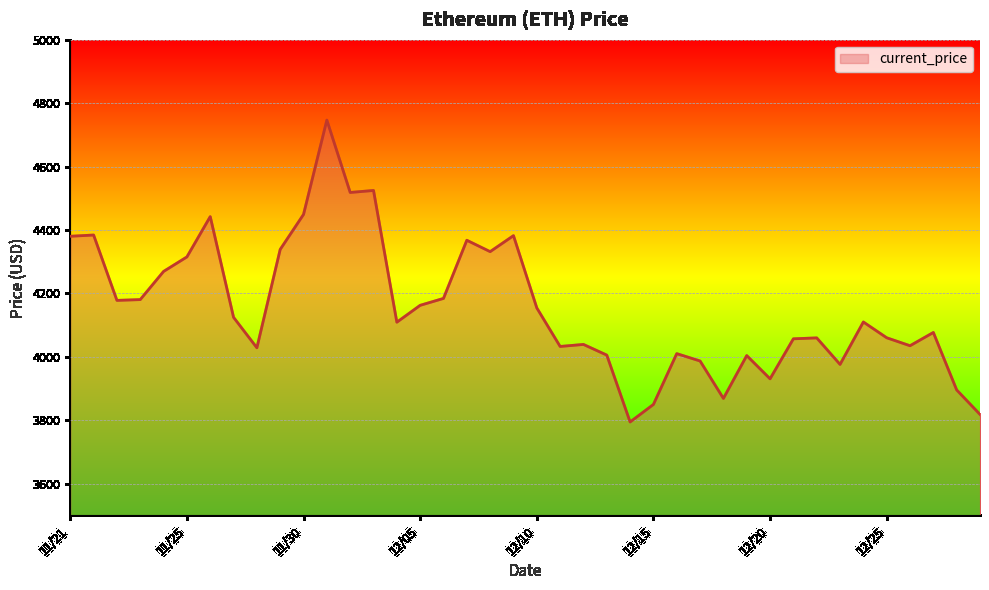

What is the smallest value displayed?

3794.3